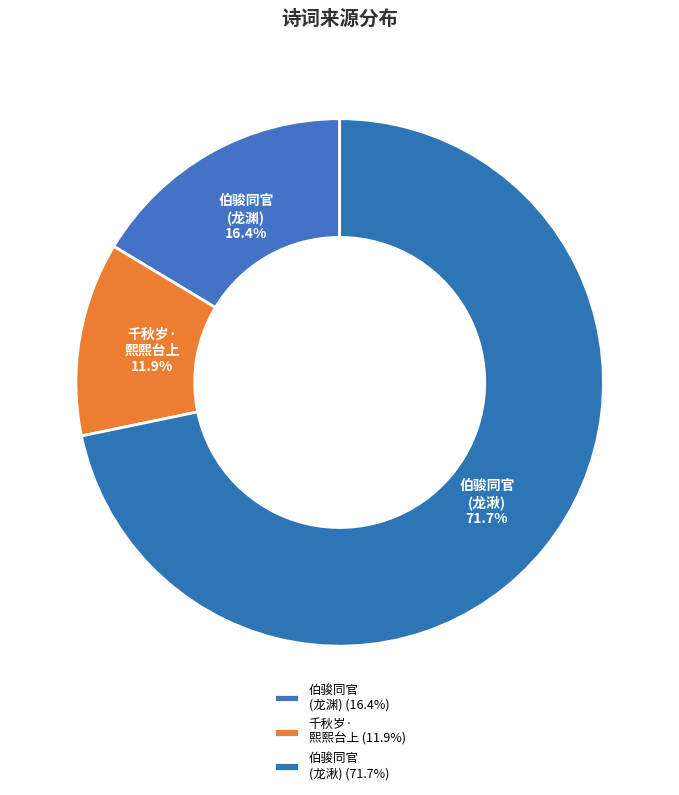

Which has a higher value, 伯骏同官 (龙湫) or 千秋岁· 熙熙台上?

伯骏同官 (龙湫)